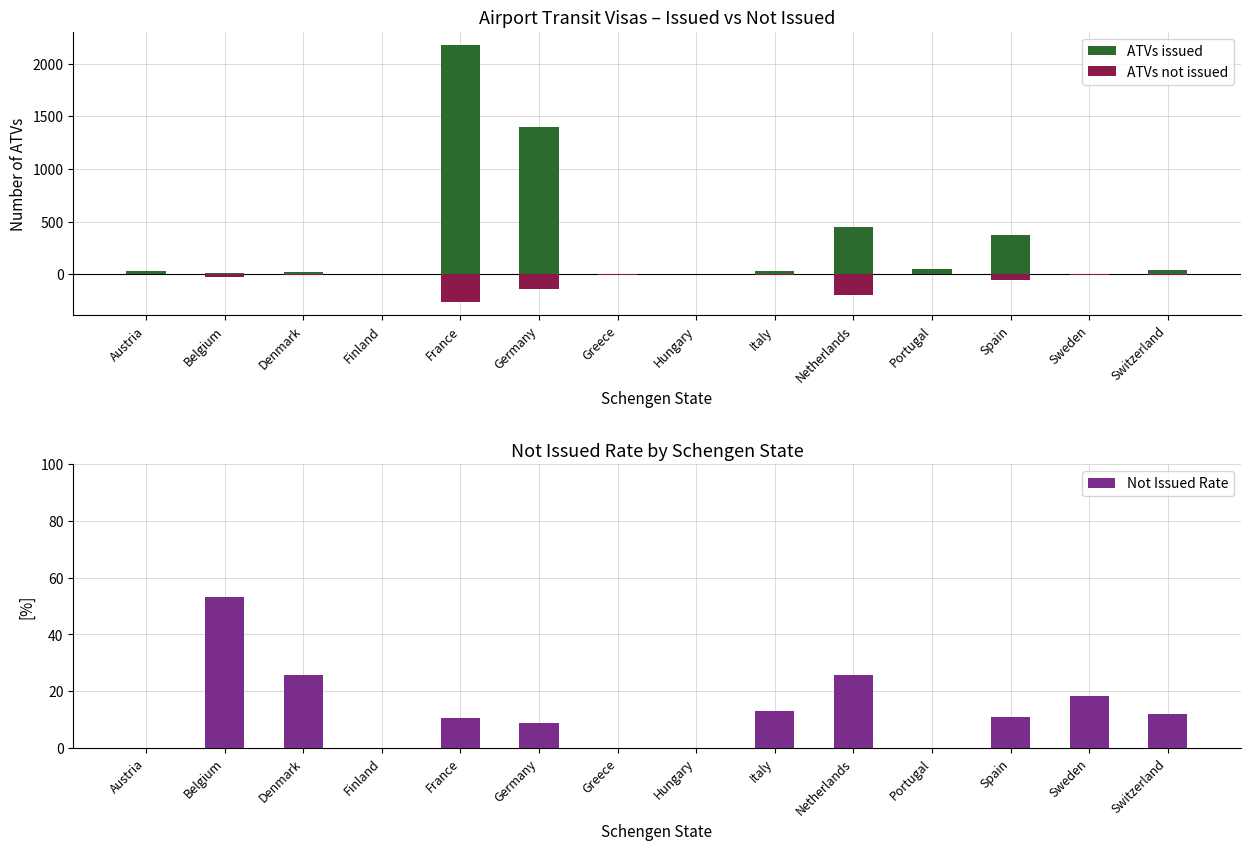

Which has a higher value, Germany or Sweden?

Germany